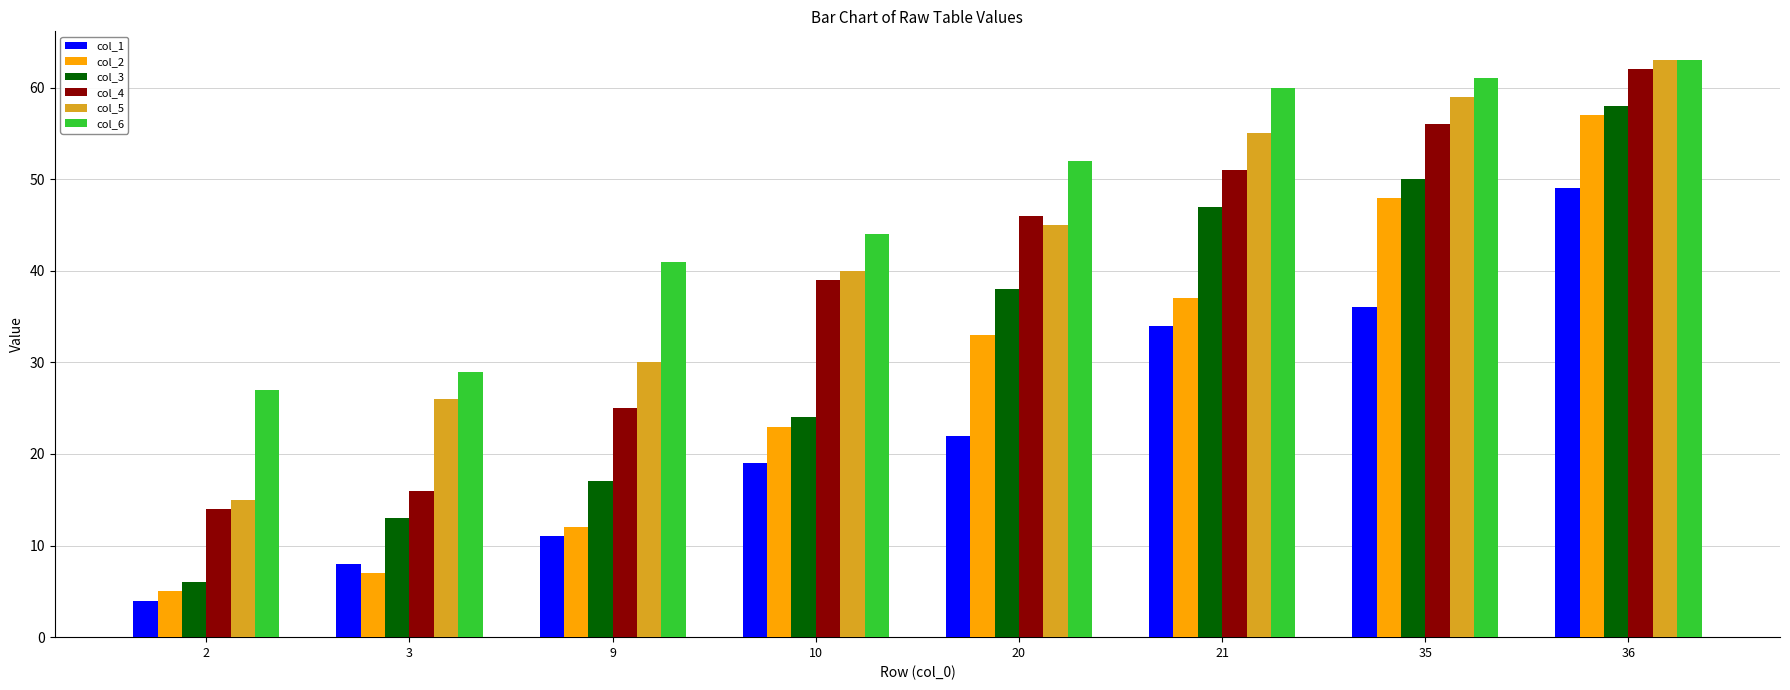

Count the number of data series in this chart.

6